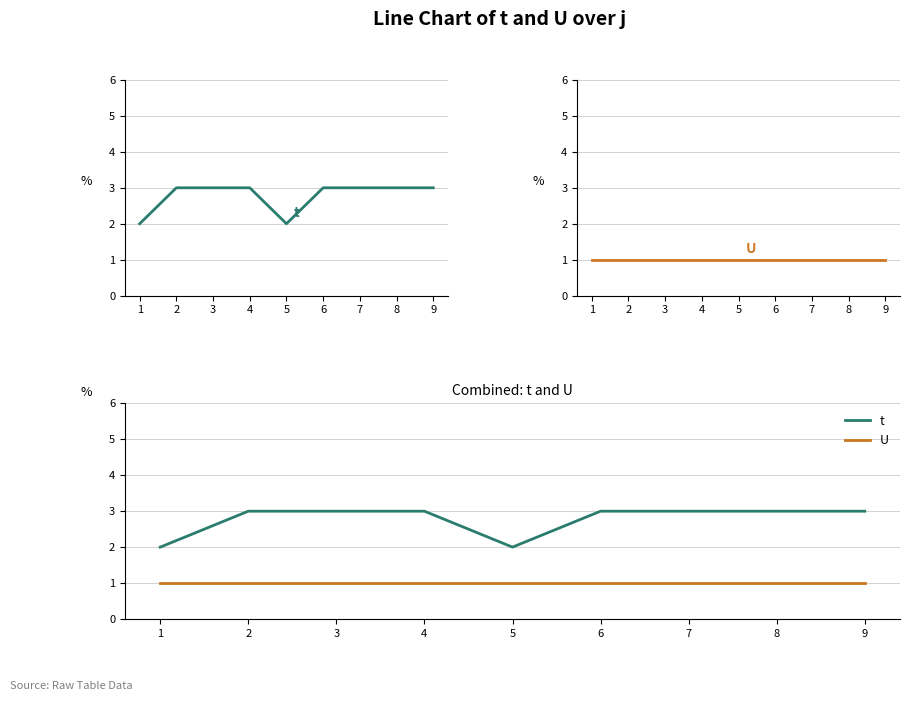

How many t values are between 3 and 4?

7